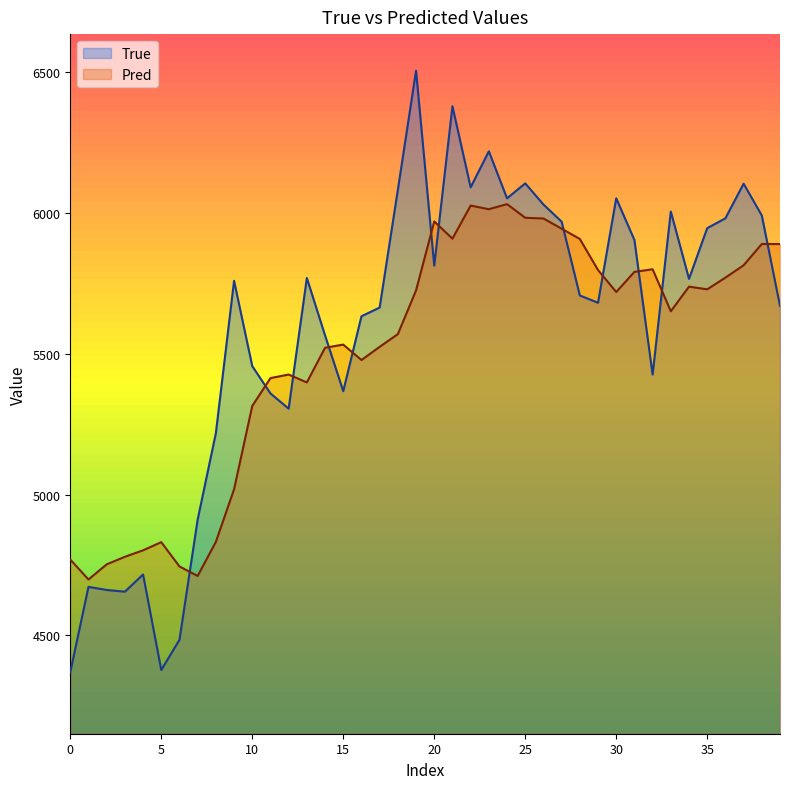

Is the value of True at 22 greater than the value of Pred at 18?

Yes